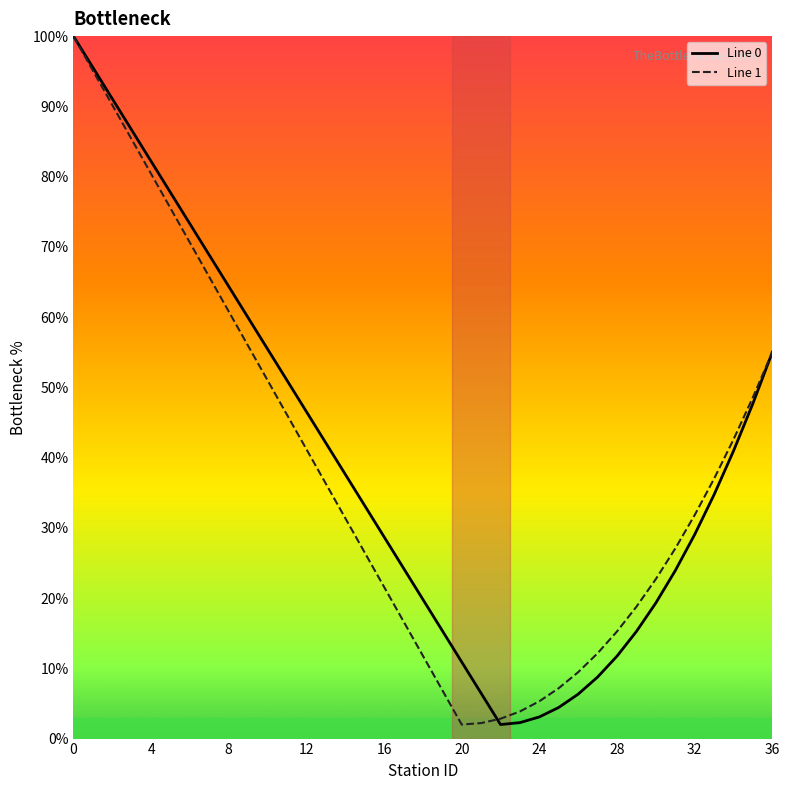

What is the highest value of the Line 0 series?

100.0